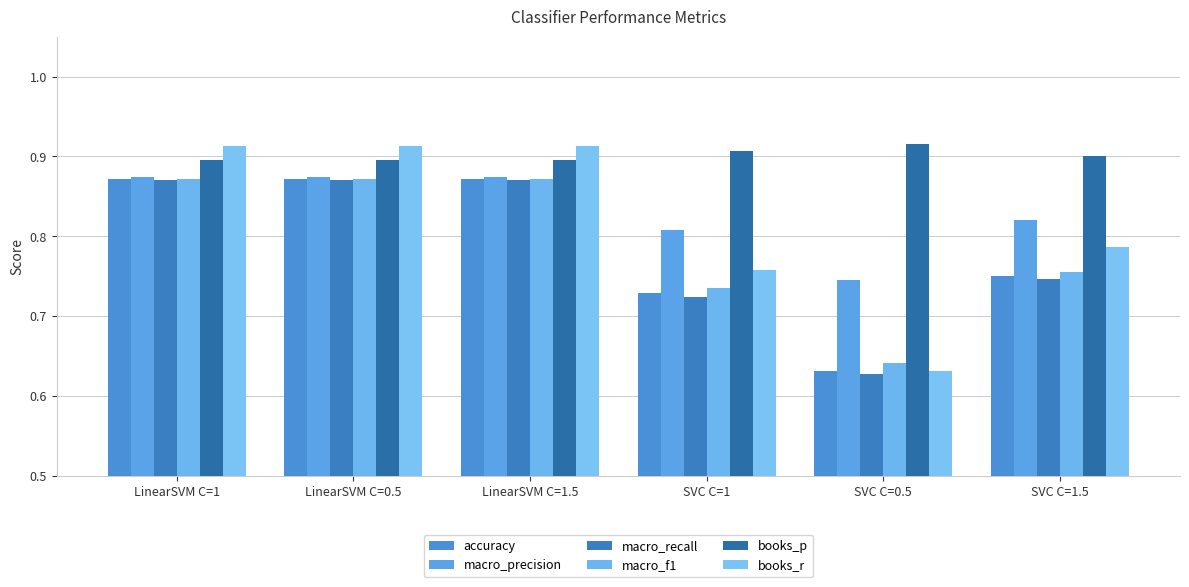

What are all the series names shown in the legend?

accuracy, macro_precision, macro_recall, macro_f1, books_p, books_r